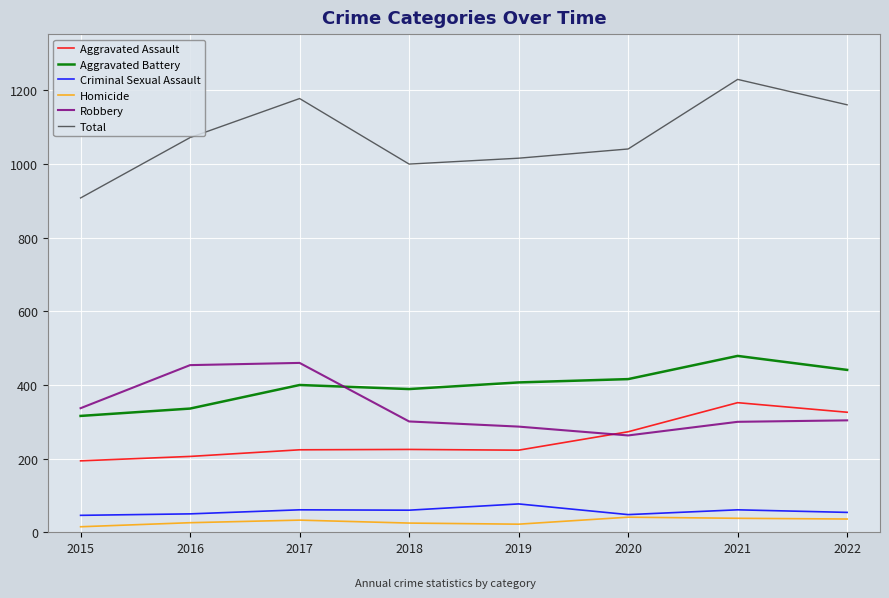

The Aggravated Assault series shows 322 at 2018. True or false?

False